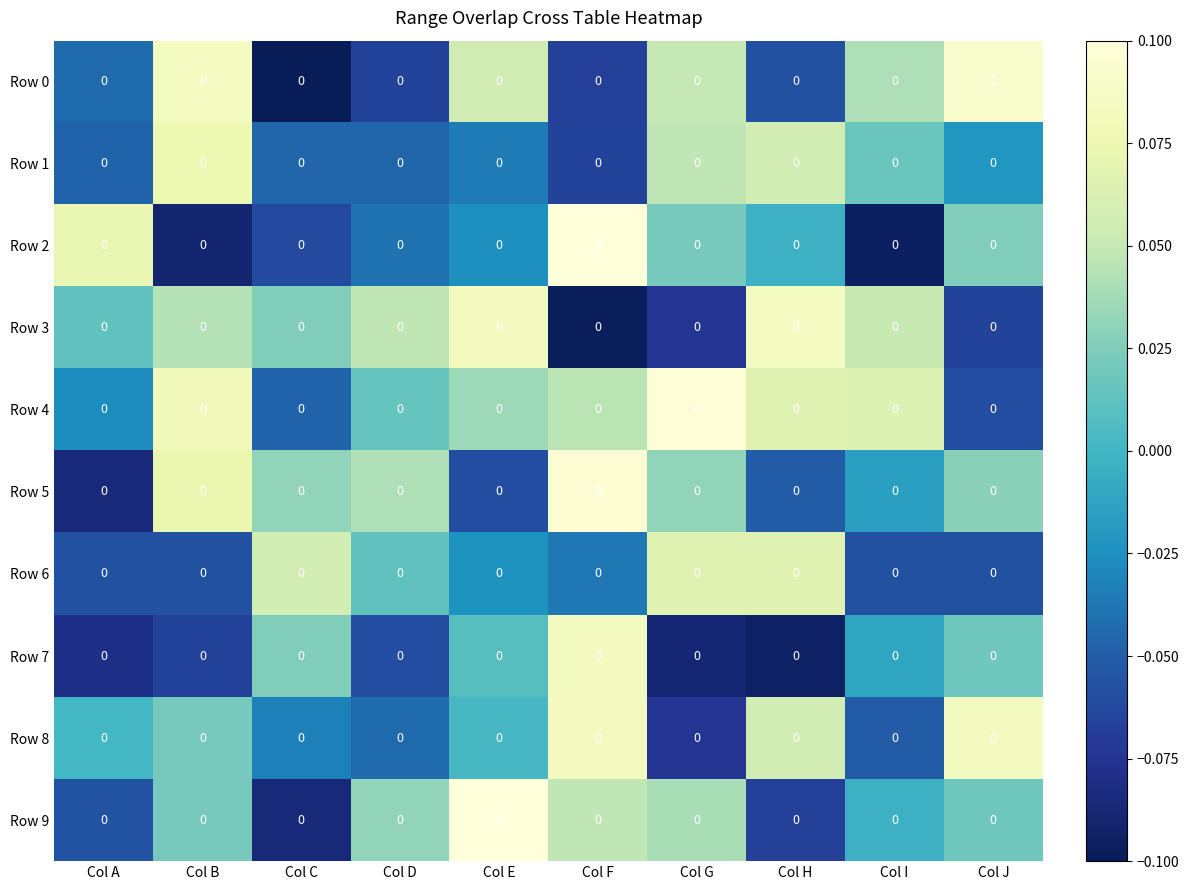

True or false: Row 1 has a value of -0.0 at Col E.

True